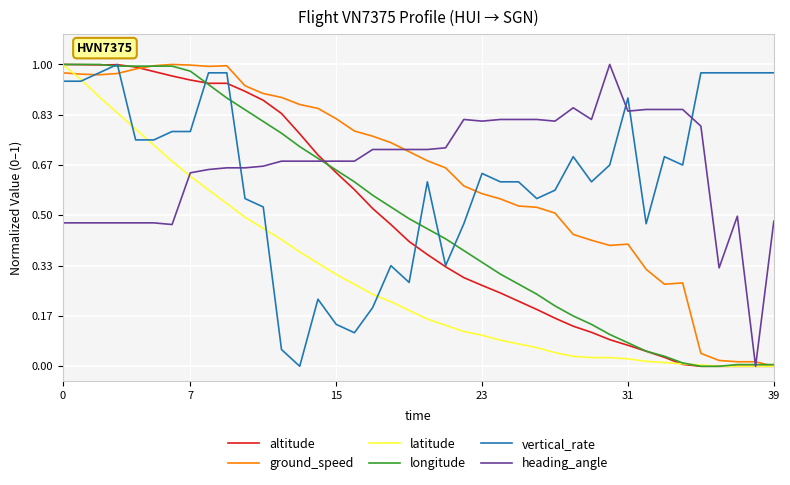

How many times do heading_angle and vertical_rate cross each other?

4